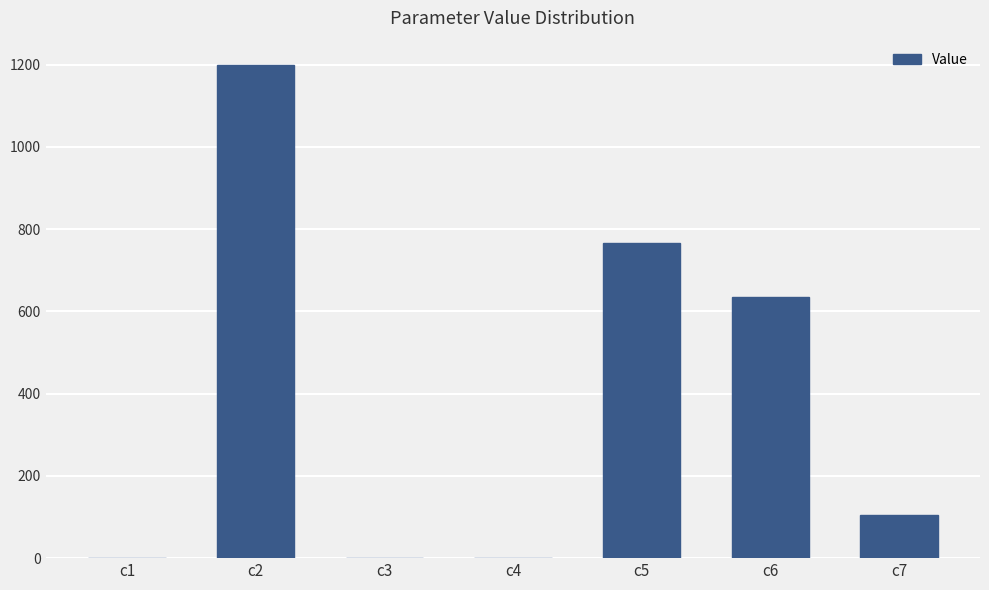

What value does the data have at c6?

633.7